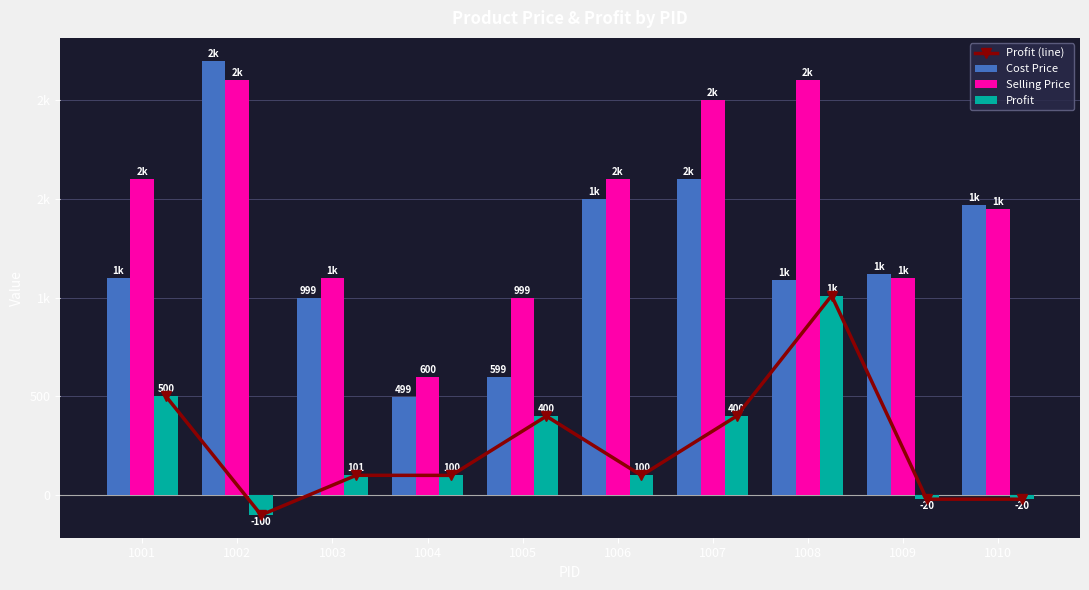

Which series changed the most between 1002 and 1009?

Cost Price